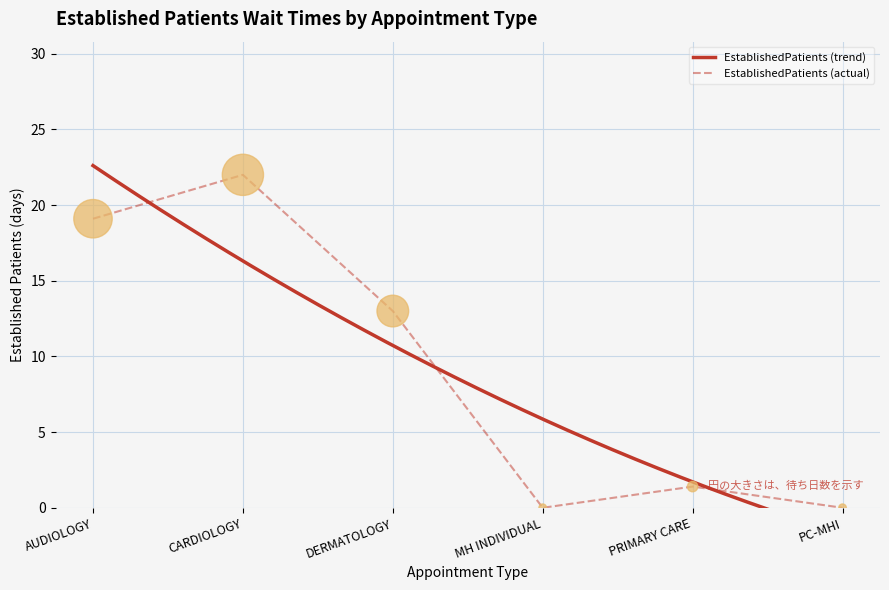

Approximately how many times larger is the value at AUDIOLOGY compared to CARDIOLOGY?

0.9